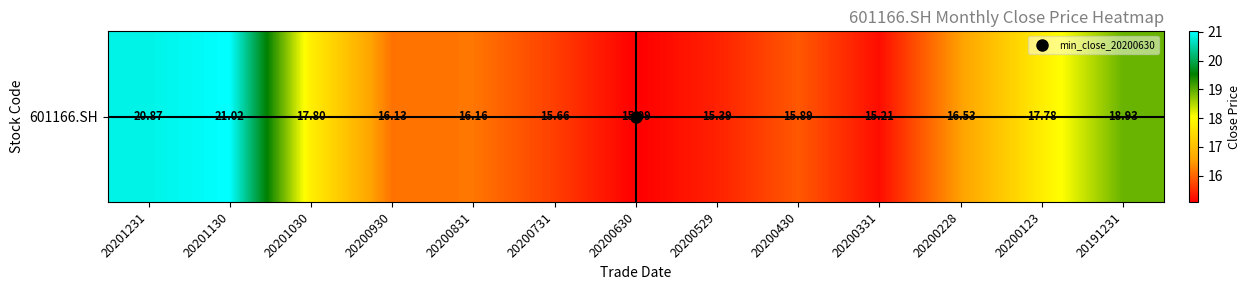

What is the difference between the maximum and minimum values?

5.9